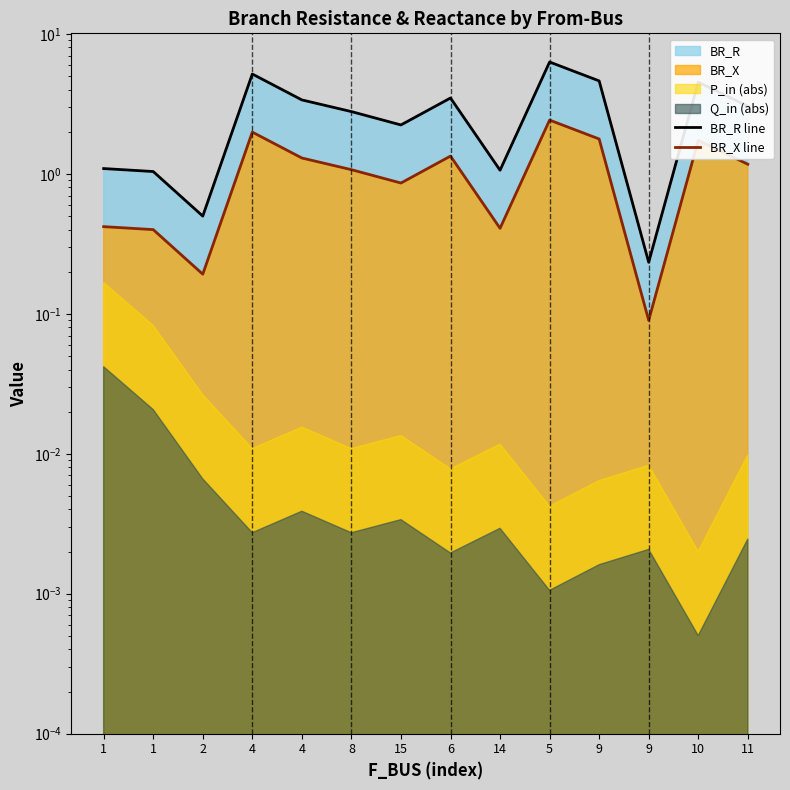

The BR_X line series shows 0.7 at 14. True or false?

False